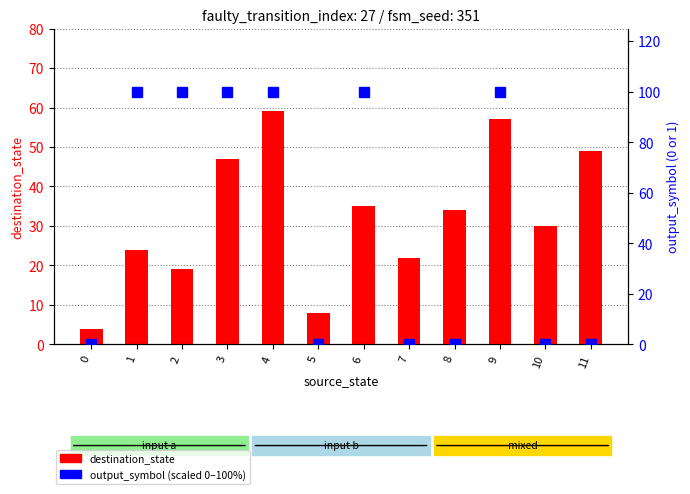

How many categories are shown in the chart?

12